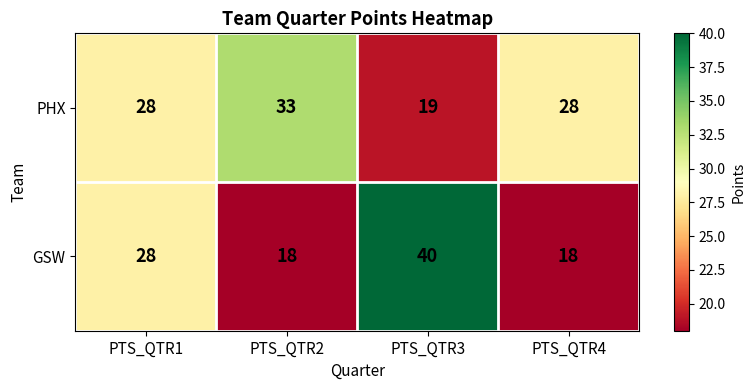

Count the PHX values in the range 28 to 33.

3